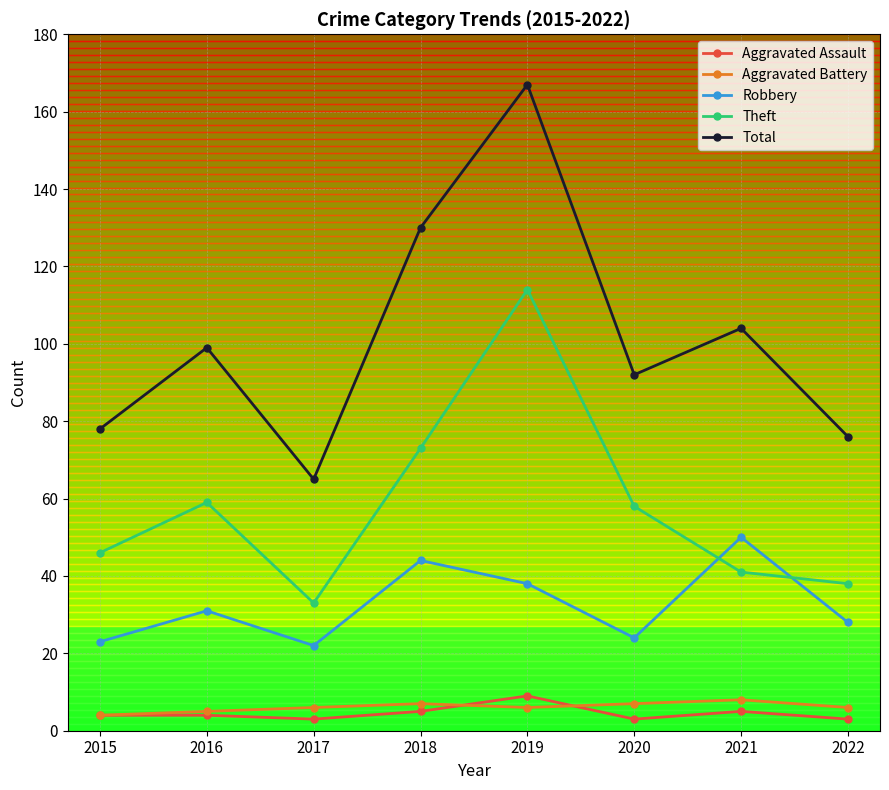

Which series has the widest spread of values?

Total